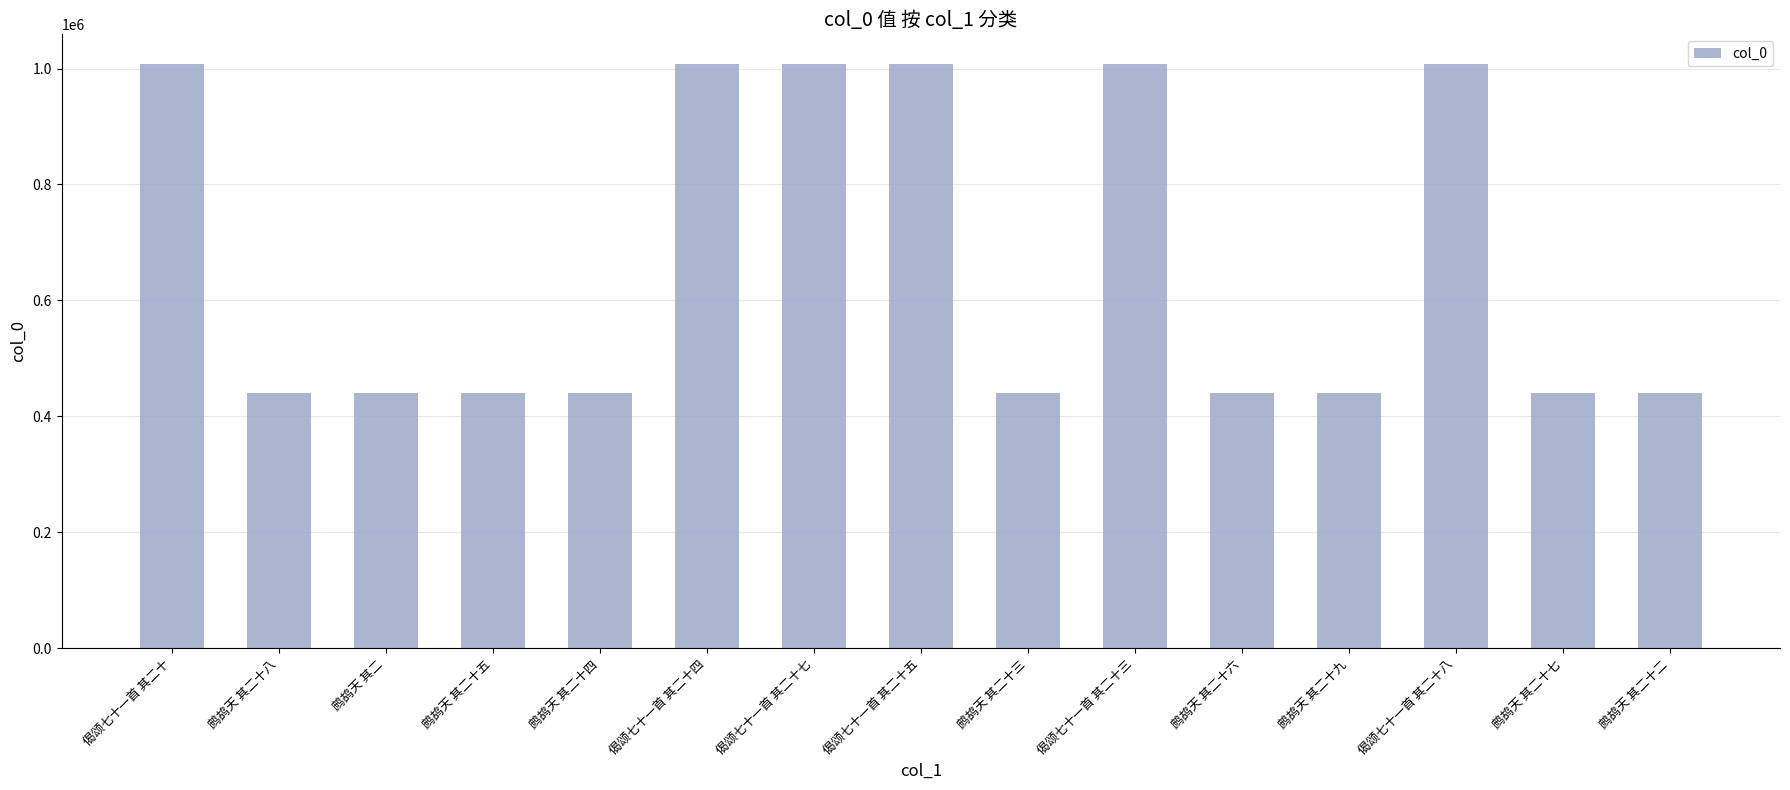

Which has a higher value, 偈颂七十一首 其二十七 or 鹧鸪天 其二十五?

偈颂七十一首 其二十七